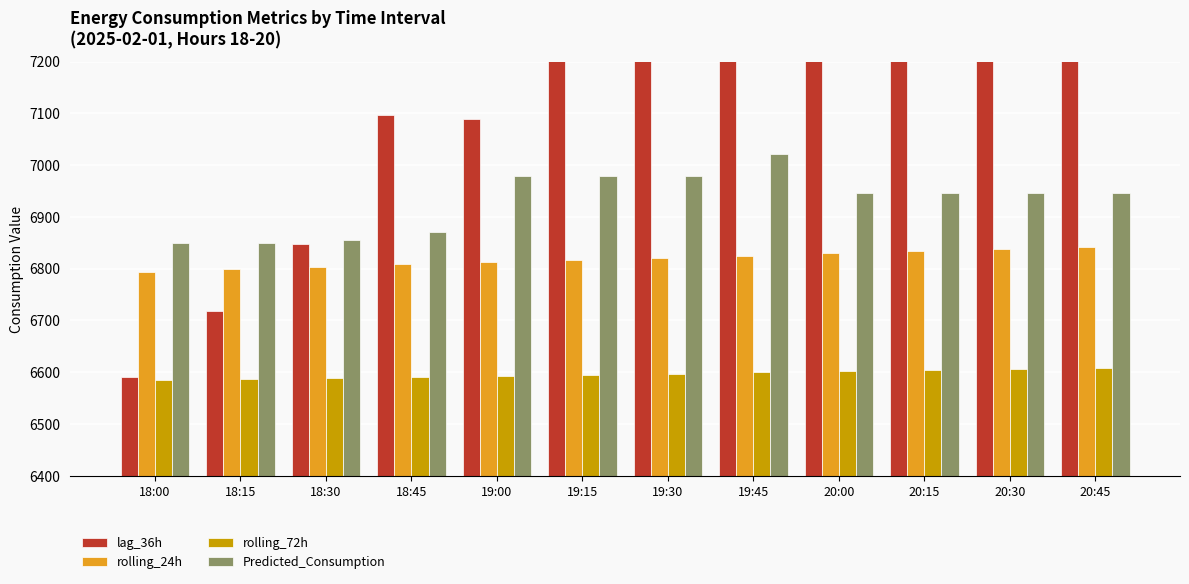

Which series has the largest range (max minus min)?

lag_36h